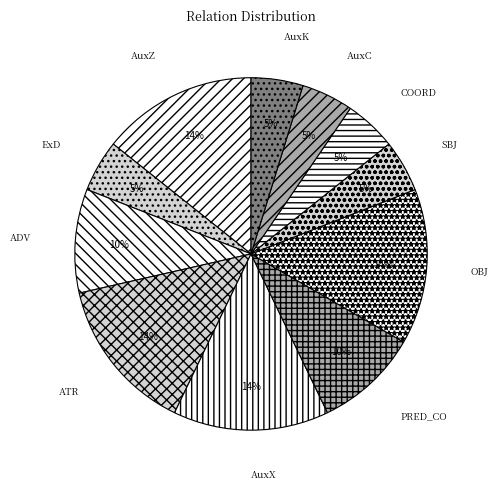

True or false: AuxX accounts for 14% of the total.

True